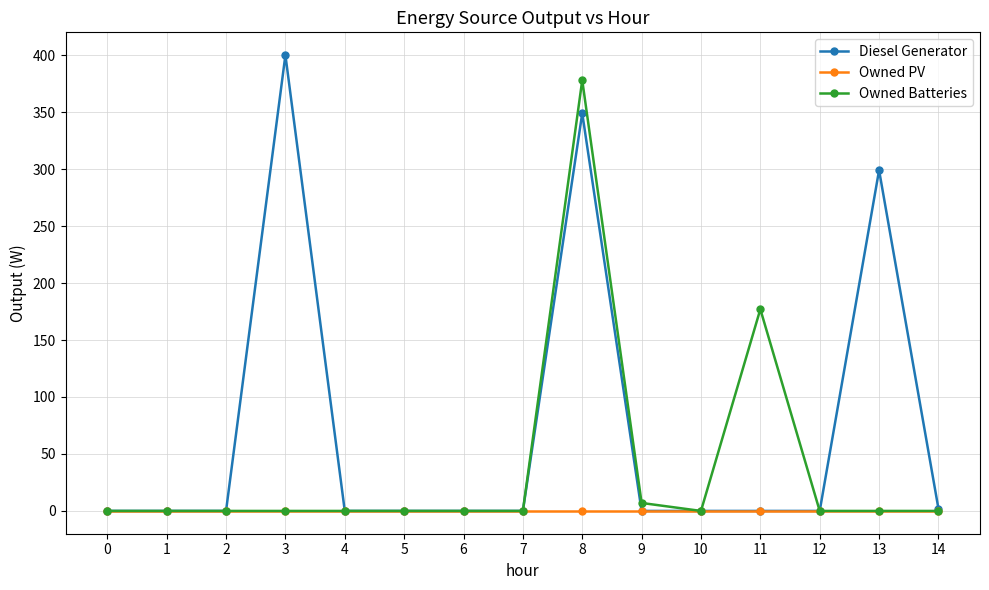

True or false: Diesel Generator has more than 2 interior local peaks.

True